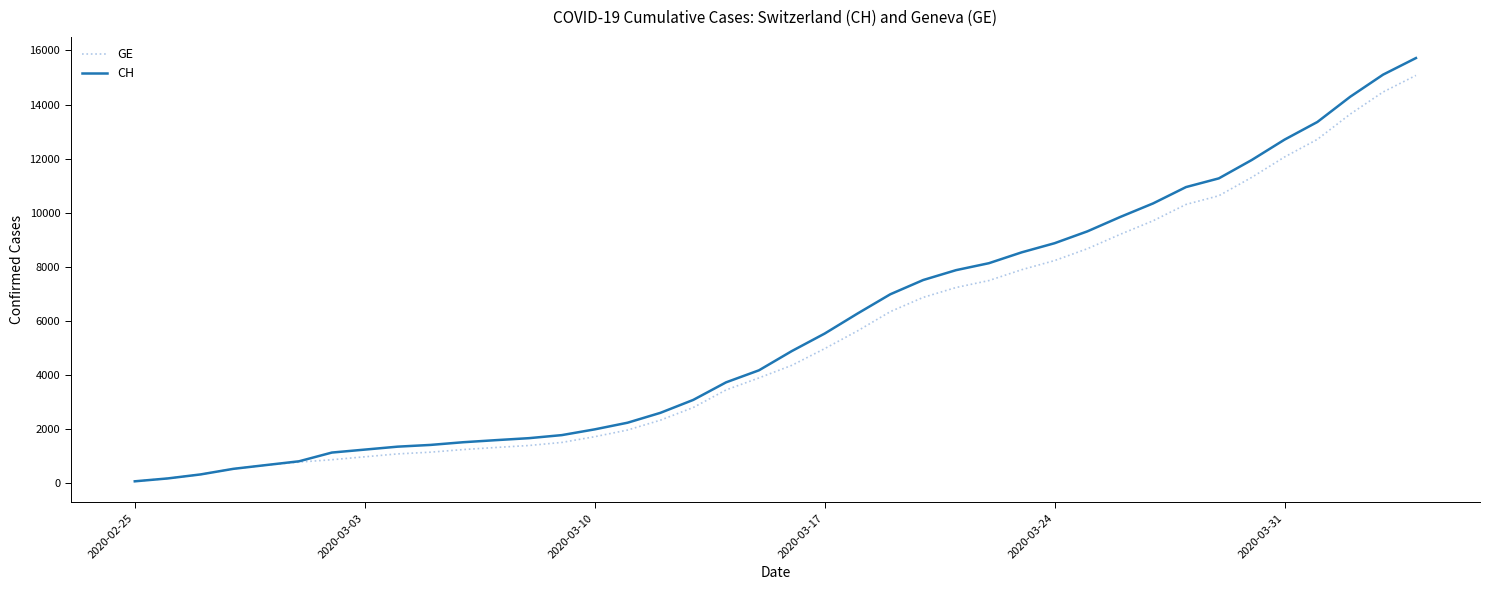

Count the number of categories in the chart.

40